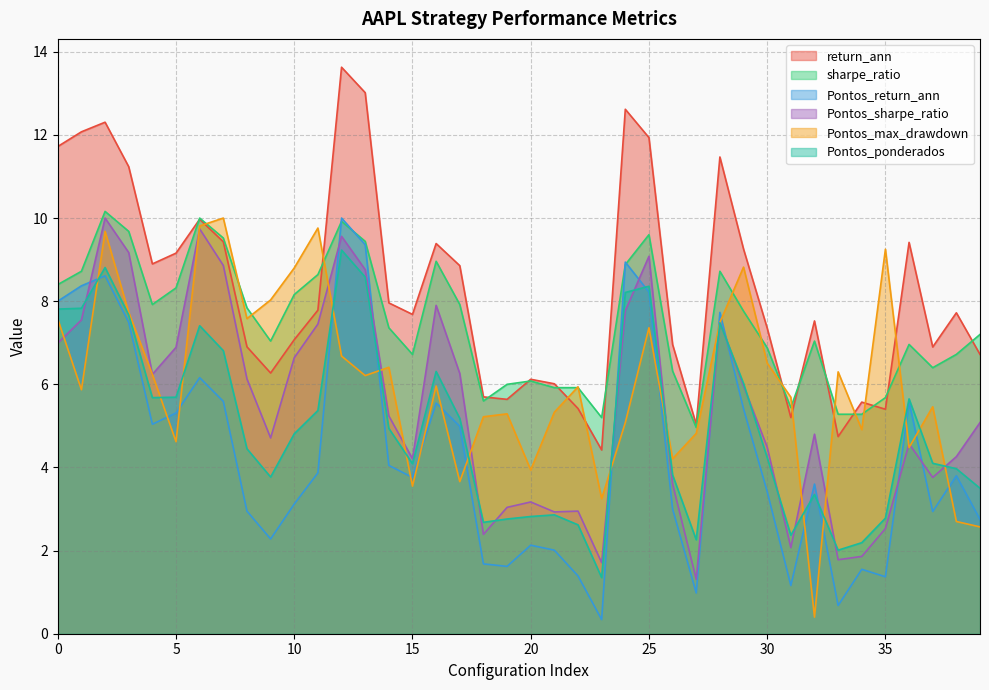

Where is the first local maximum for return_ann?

2